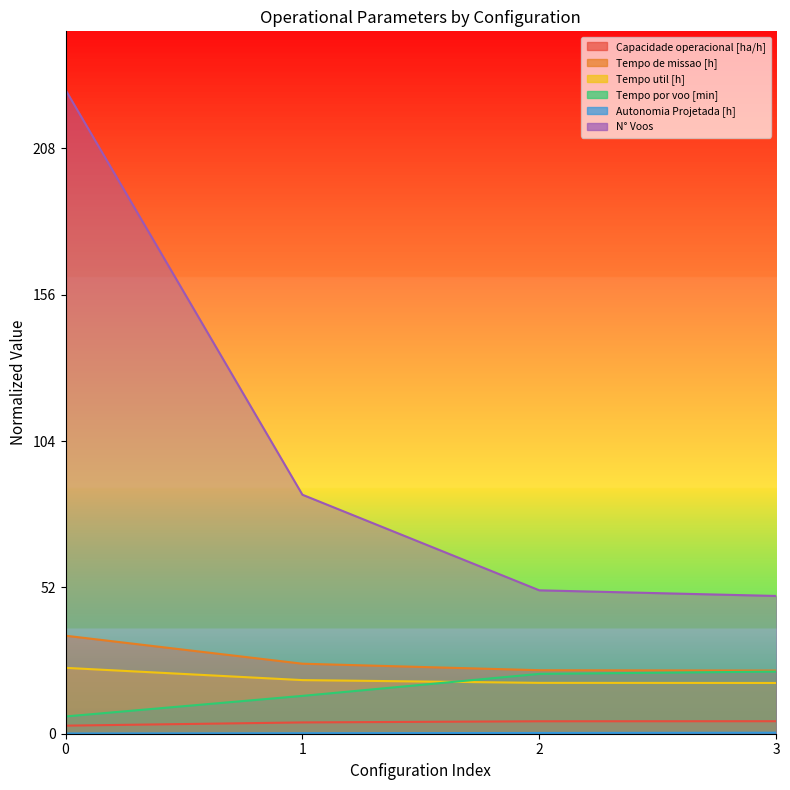

What is the sum of all Capacidade operacional [ha/h] values?

15.1